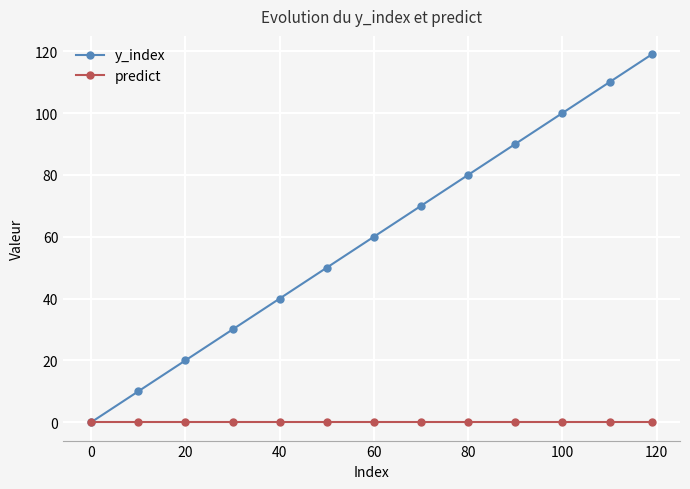

At how many categories does at least one series exceed 13?

11